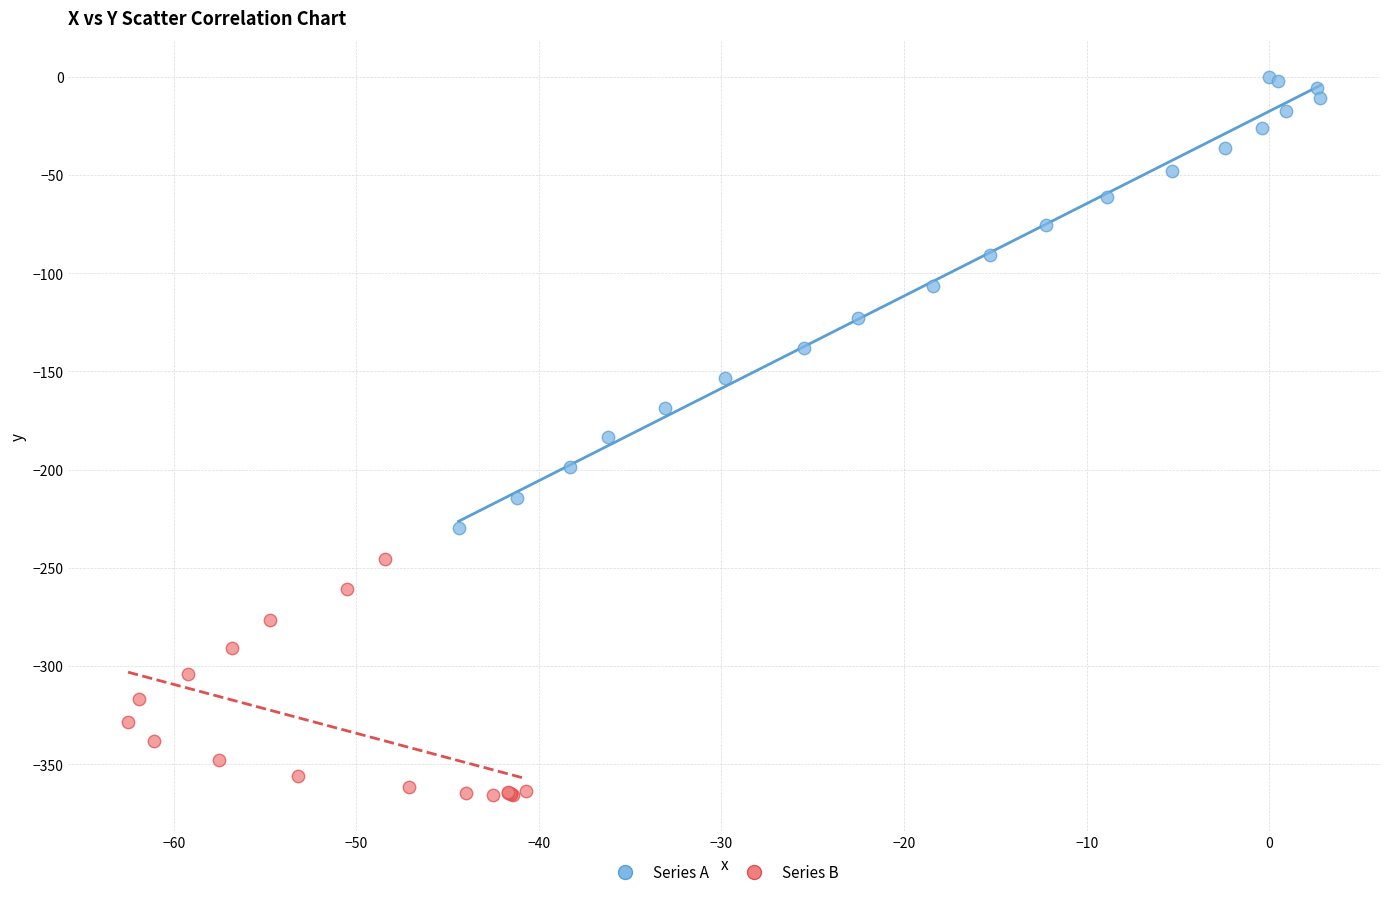

Which series contains the highest Y value?

Series A